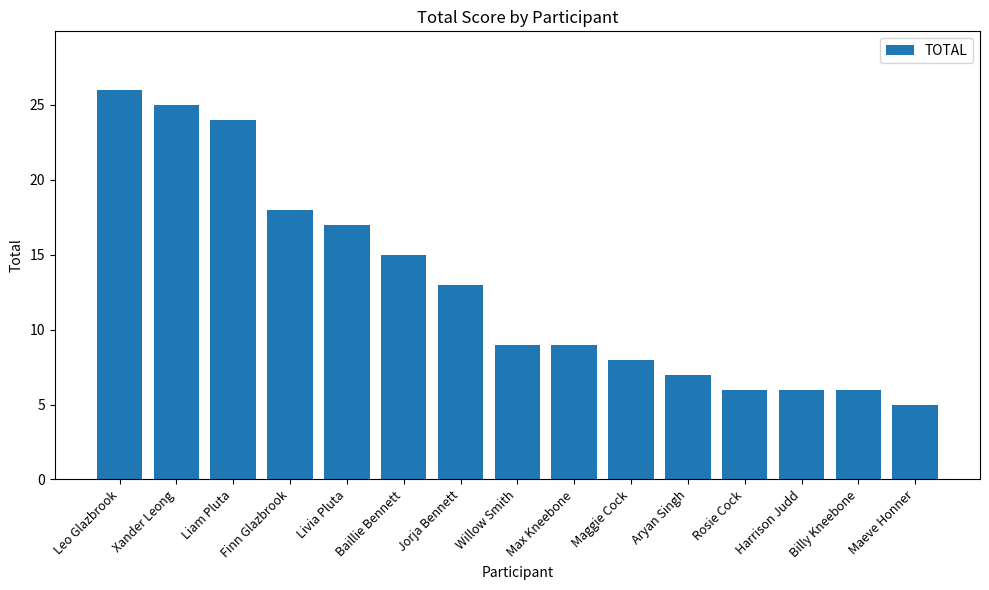

What is the maximum value shown in the chart?

26